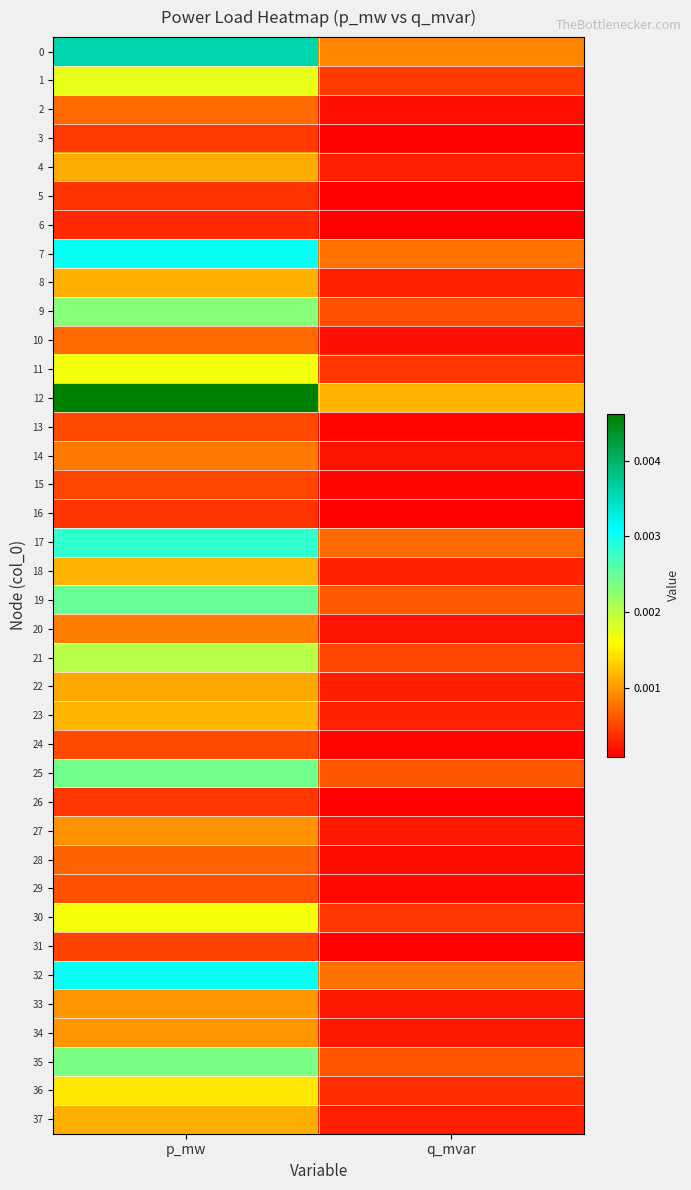

Count the number of categories in the chart.

2